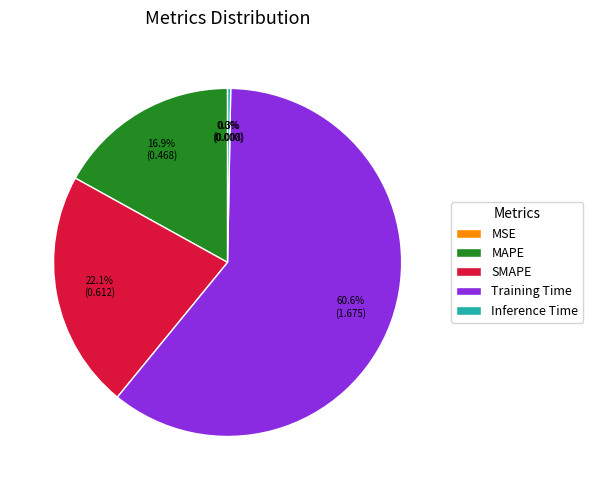

To the nearest percent, what is the difference between the largest and smallest slice percentages?

61%